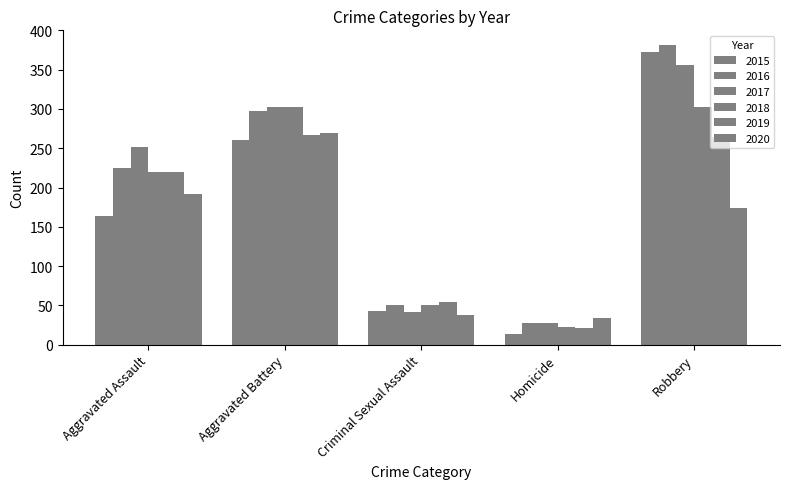

Is the value of 2019 at Robbery greater than the value of 2016 at Aggravated Battery?

No